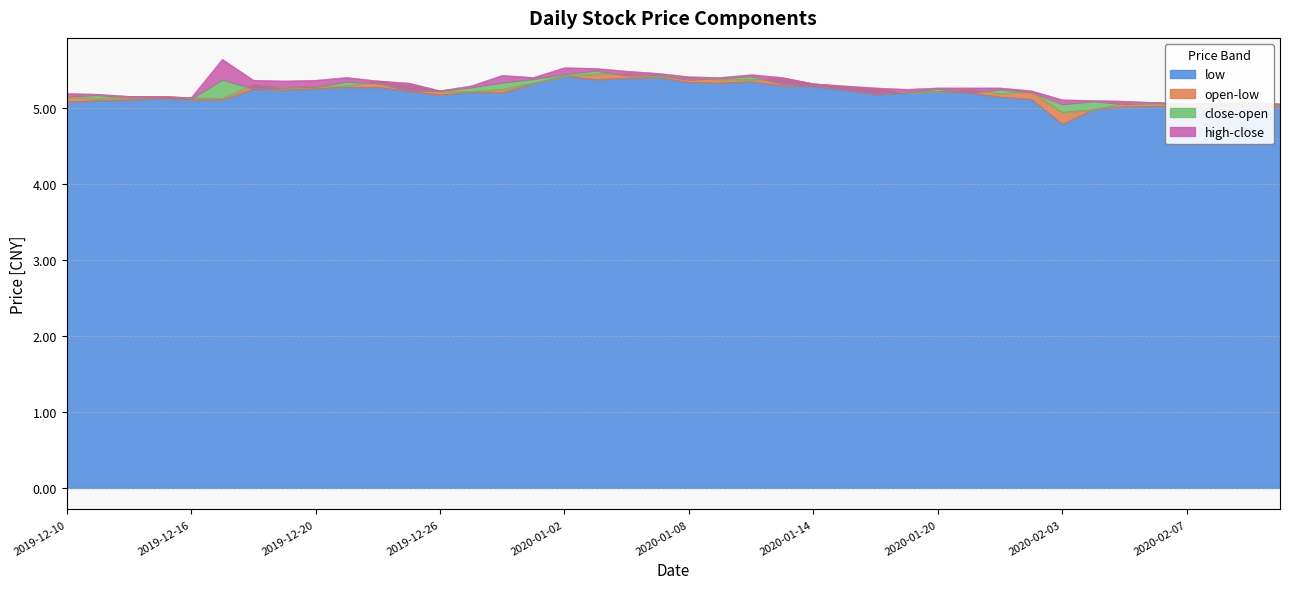

Rank the categories by open value from lowest to highest.

2020-02-03, 2020-02-04, 2020-02-10, 2020-02-11, 2020-02-12, 2020-02-07, 2020-02-05, 2020-02-06, 2019-12-11, 2019-12-17, 2019-12-16, 2019-12-10, 2019-12-12, 2019-12-13, 2020-01-22, 2020-01-17, 2019-12-26, 2019-12-27, 2020-01-20, 2020-01-23, 2019-12-30, 2020-01-21, 2020-01-16, 2019-12-19, 2019-12-20, 2020-01-15, 2019-12-23, 2019-12-18, 2019-12-25, 2020-01-14, 2019-12-31, 2019-12-24, 2020-01-09, 2020-01-10, 2020-01-13, 2020-01-08, 2020-01-07, 2020-01-02, 2020-01-03, 2020-01-06